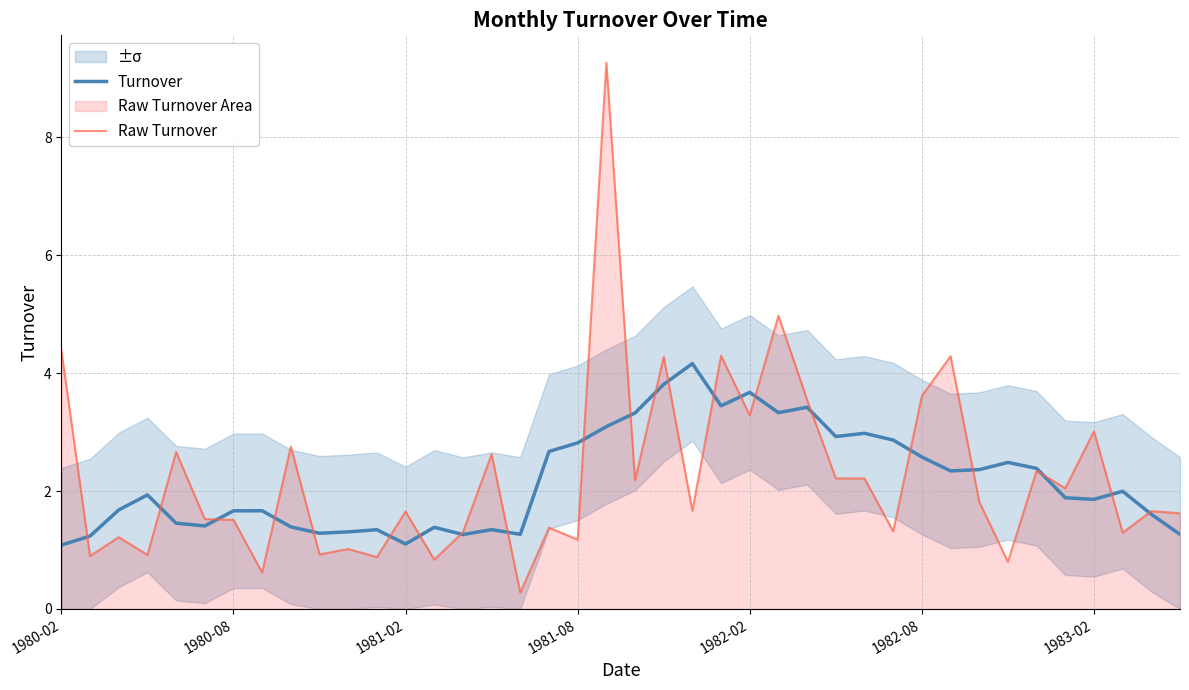

True or false: Raw Turnover has more than 2 points higher than both neighbors.

True